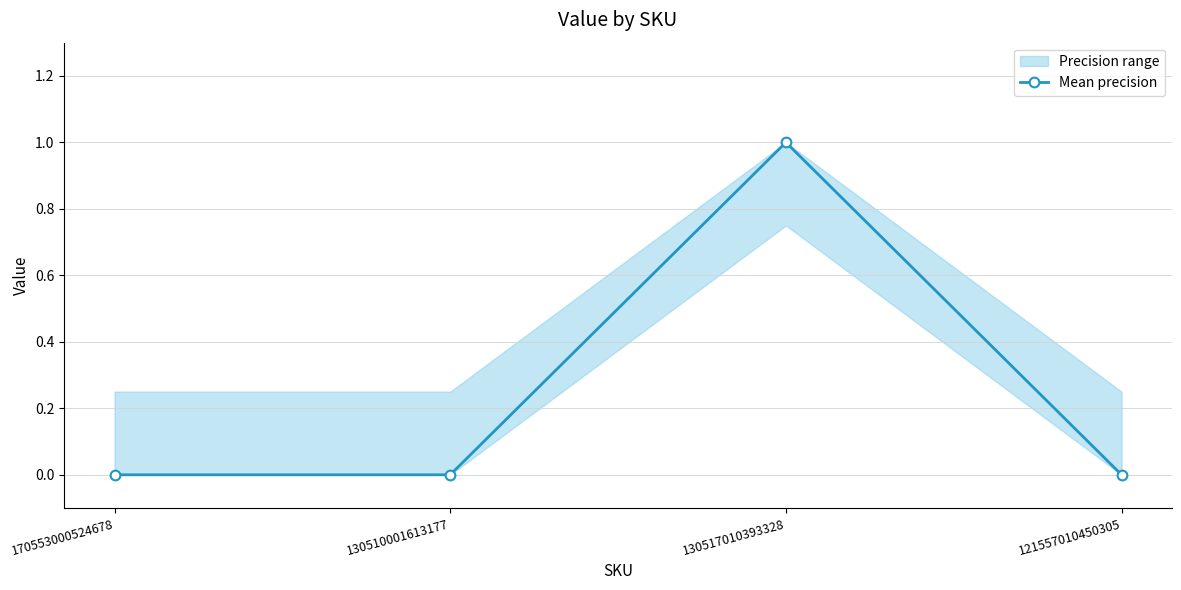

What position from the right is 130510001613177?

3